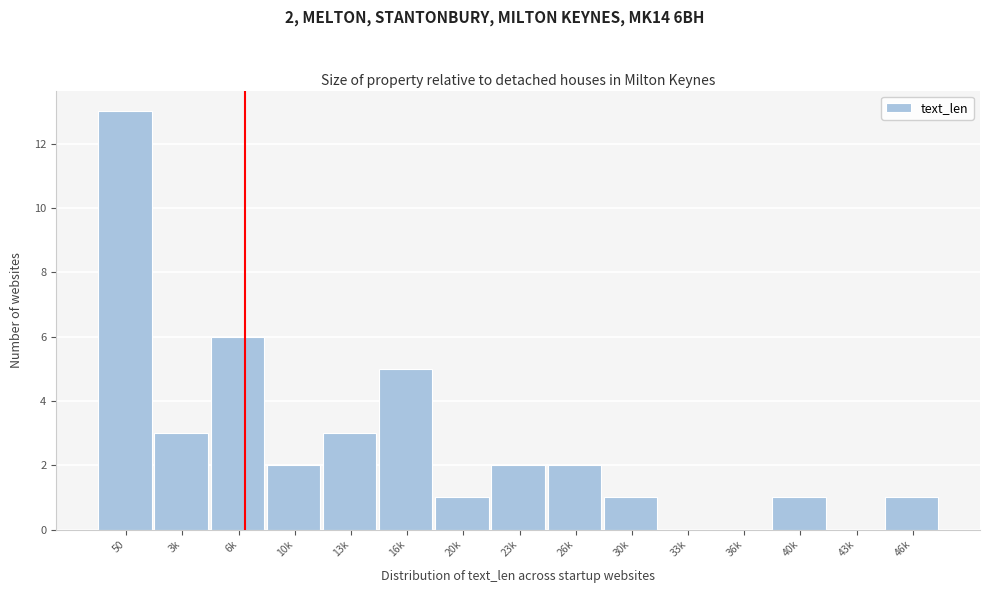

Reading left to right, extract all data points from this chart.

50=13	3k=3	6k=6	10k=2	13k=3	16k=5	20k=1	23k=2	26k=2	30k=1	33k=0	36k=0	40k=1	43k=0	46k=1